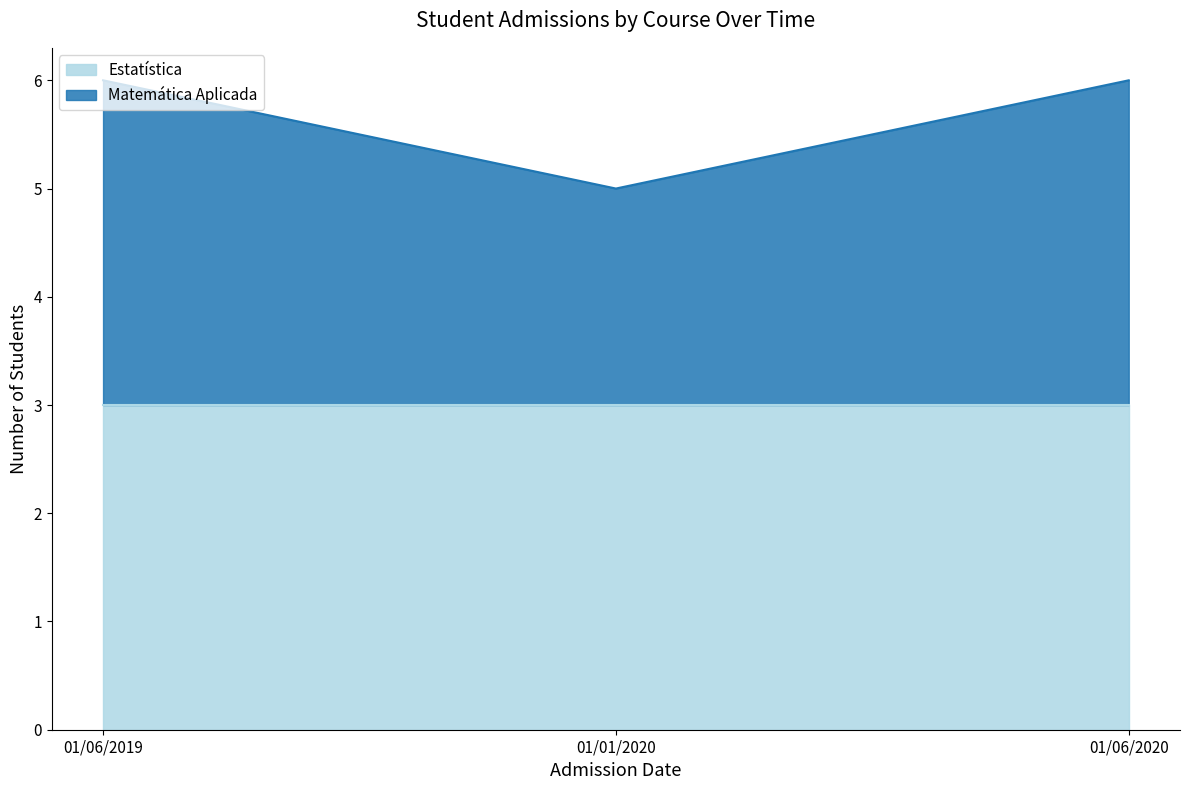

Does the chart display data point markers on the line(s)?

No